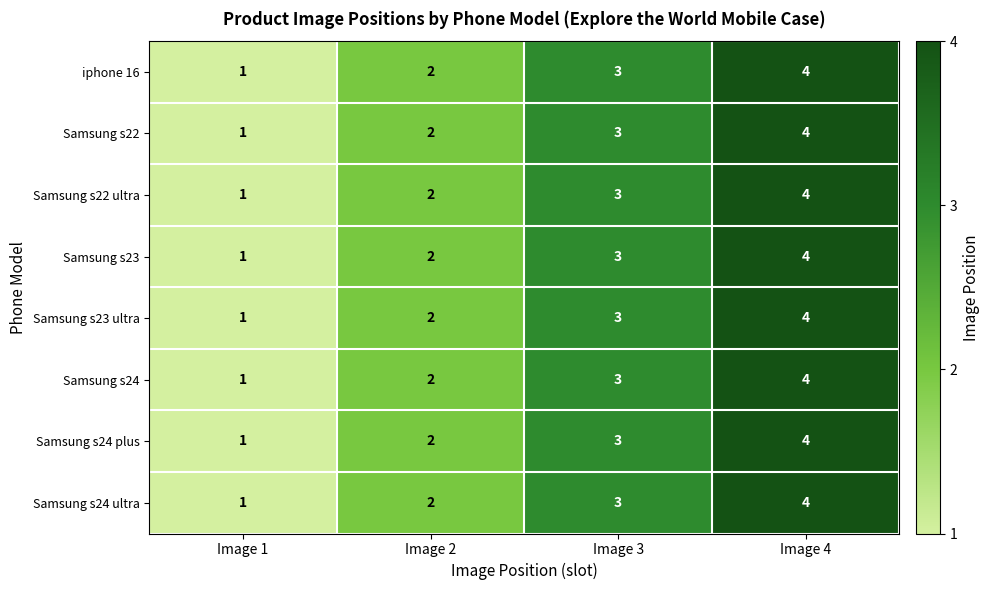

The Samsung s22 series shows 2 at Image 2. True or false?

True